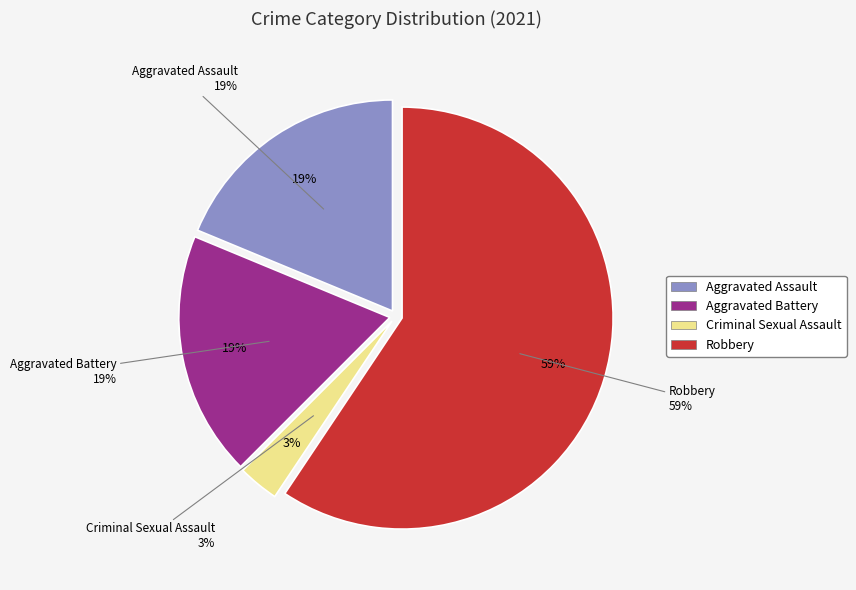

Is Aggravated Assault the majority of the pie?

No